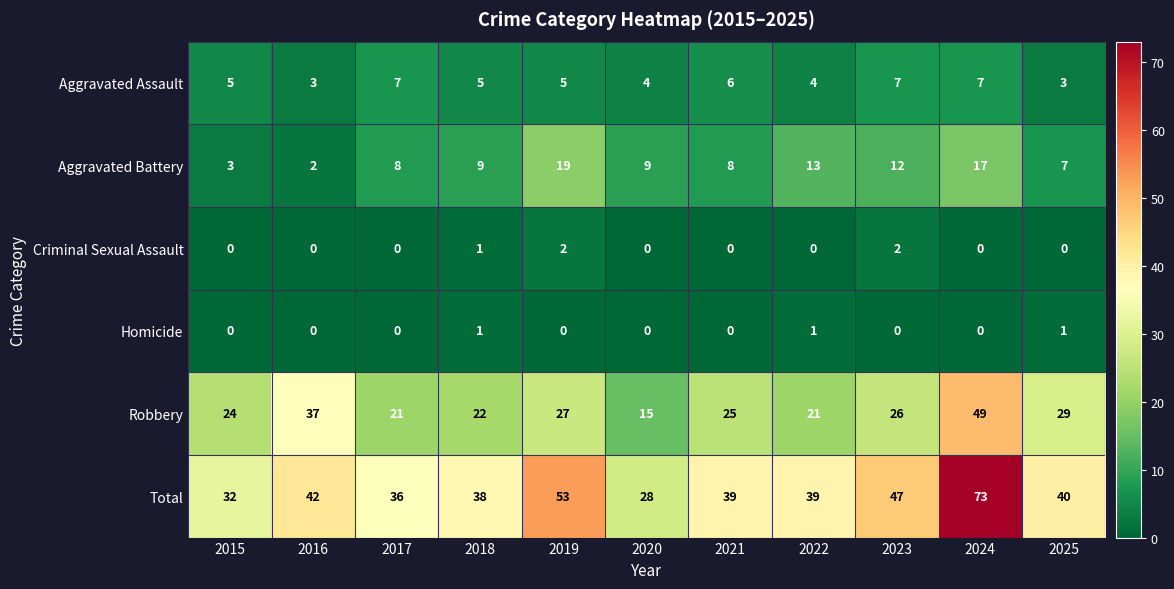

What is the sum of the Aggravated Battery values at 2019 and 2017?

27